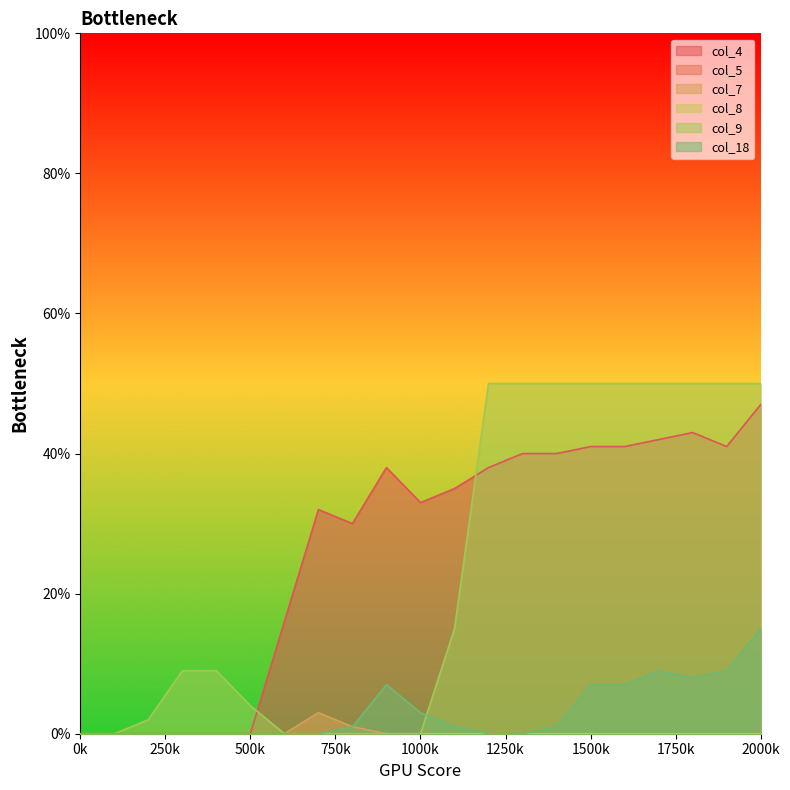

Which series changed the most between 700 and 1400?

col_9